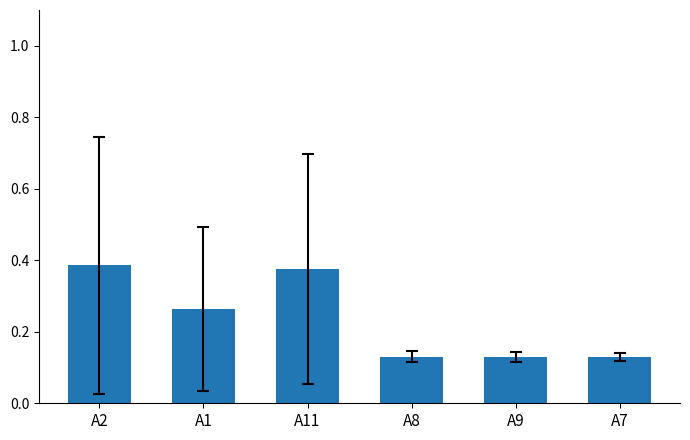

What is the sum of all values?

1.4